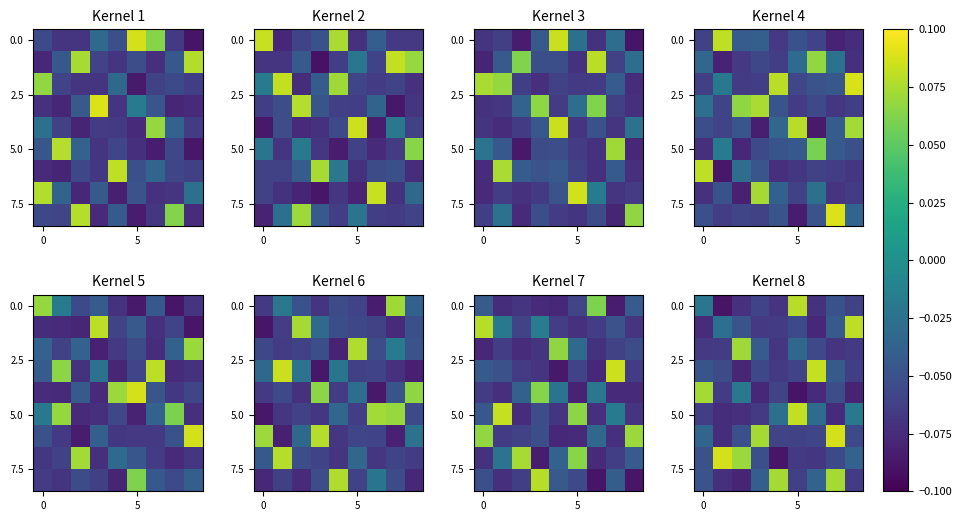

How many data points does each series have?

9